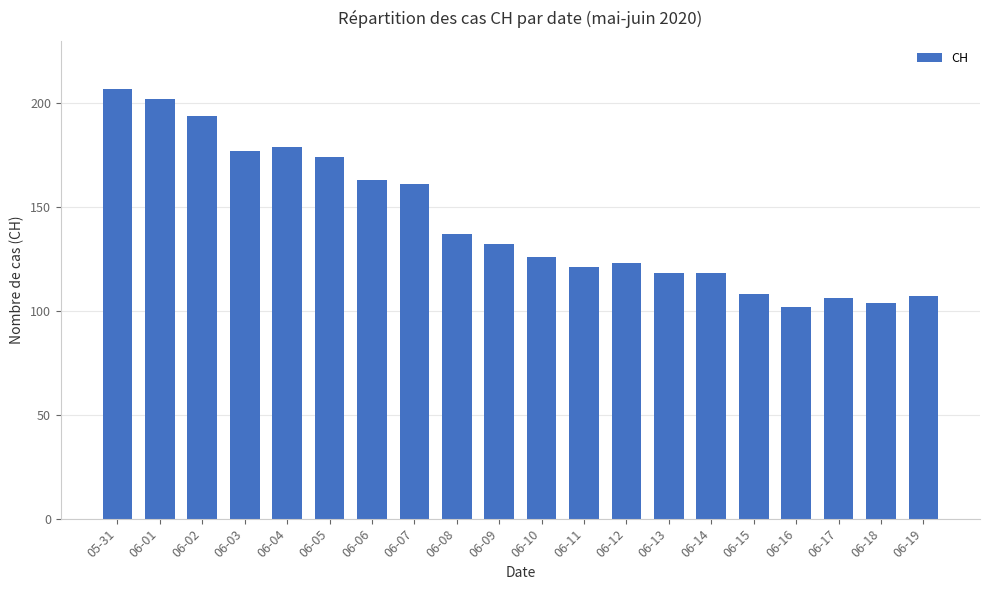

What position from the right is 06-03?

17